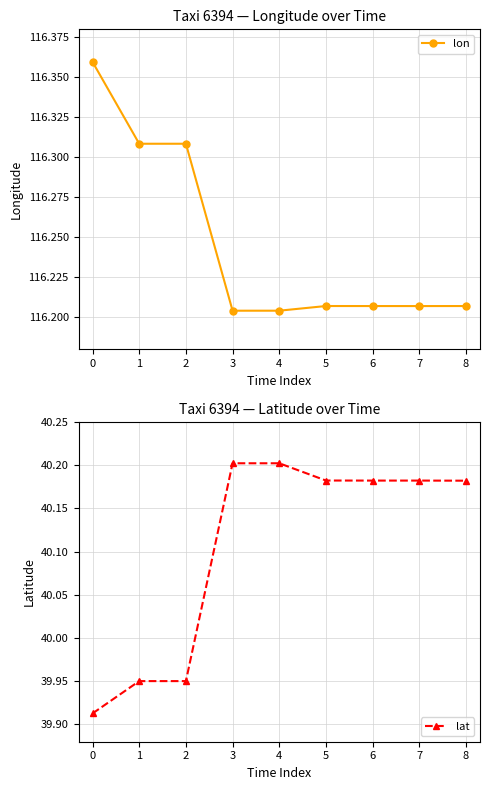

The value of lat at 0 is 10.5. True or false?

False